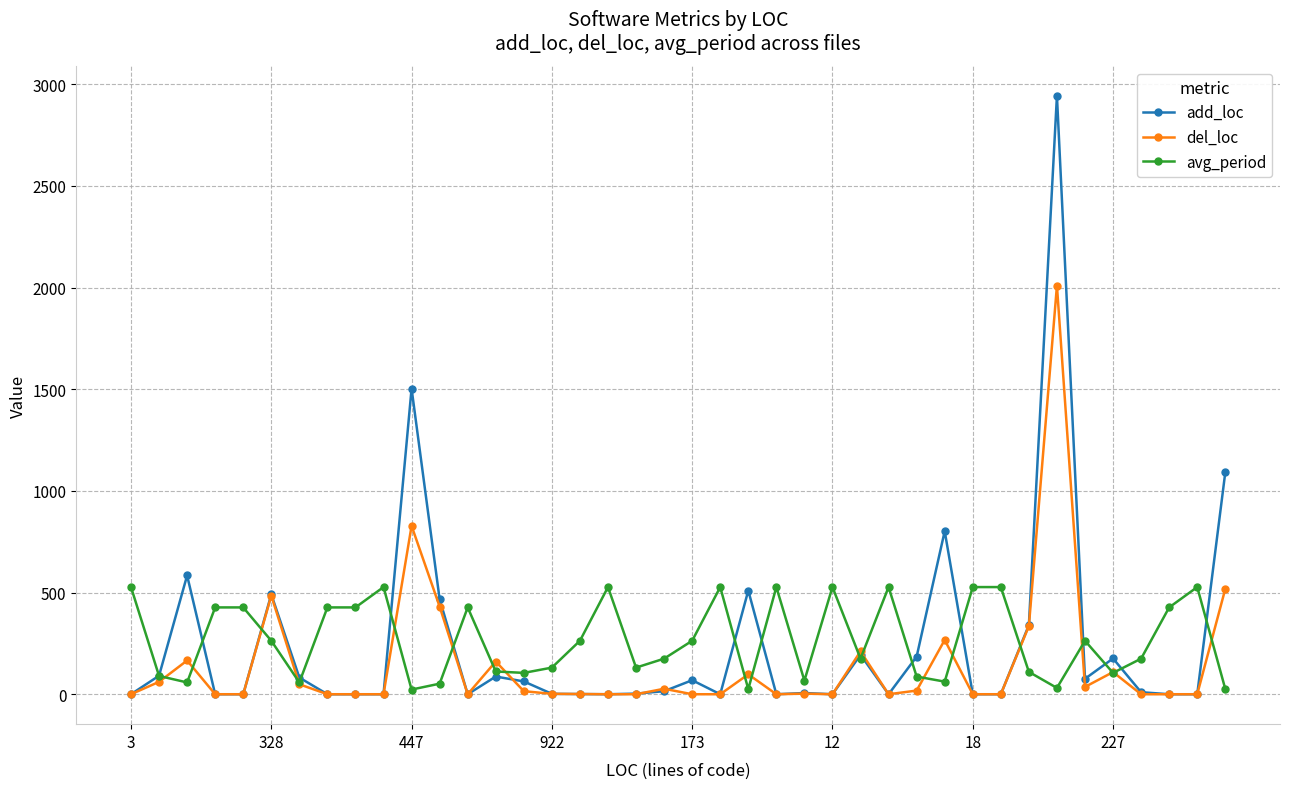

True or false: add_loc has more than 2 interior local peaks.

True